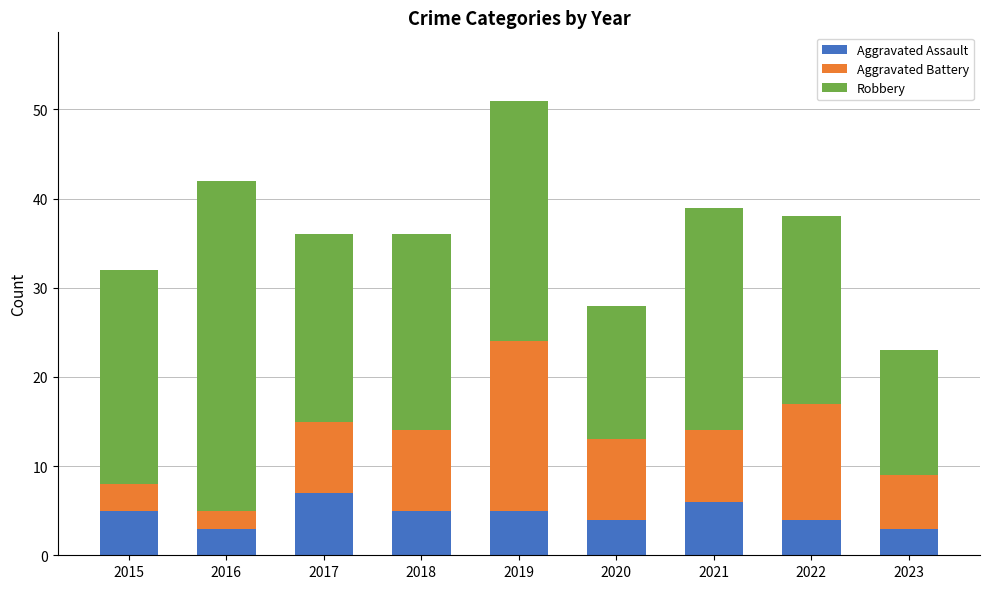

What is the total value across all series at 2022?

38